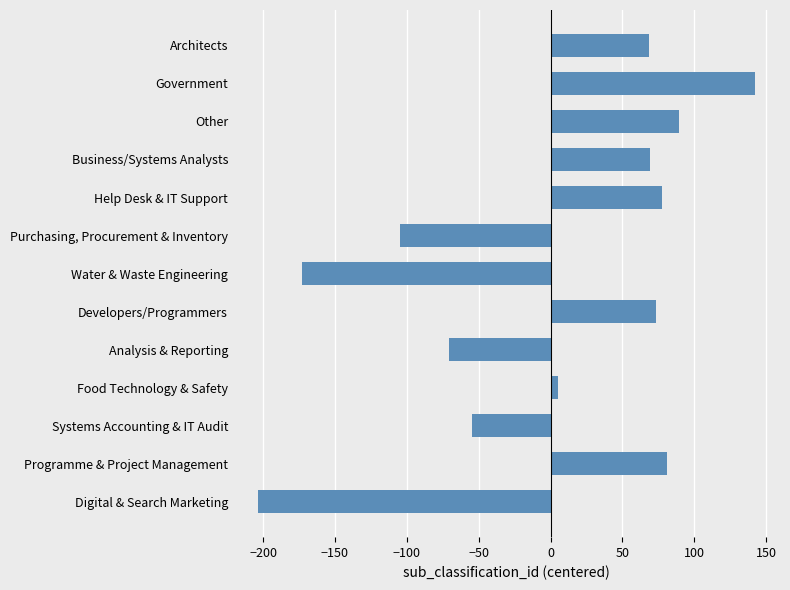

Where is the data nearest to the value -30?

Systems Accounting & IT Audit